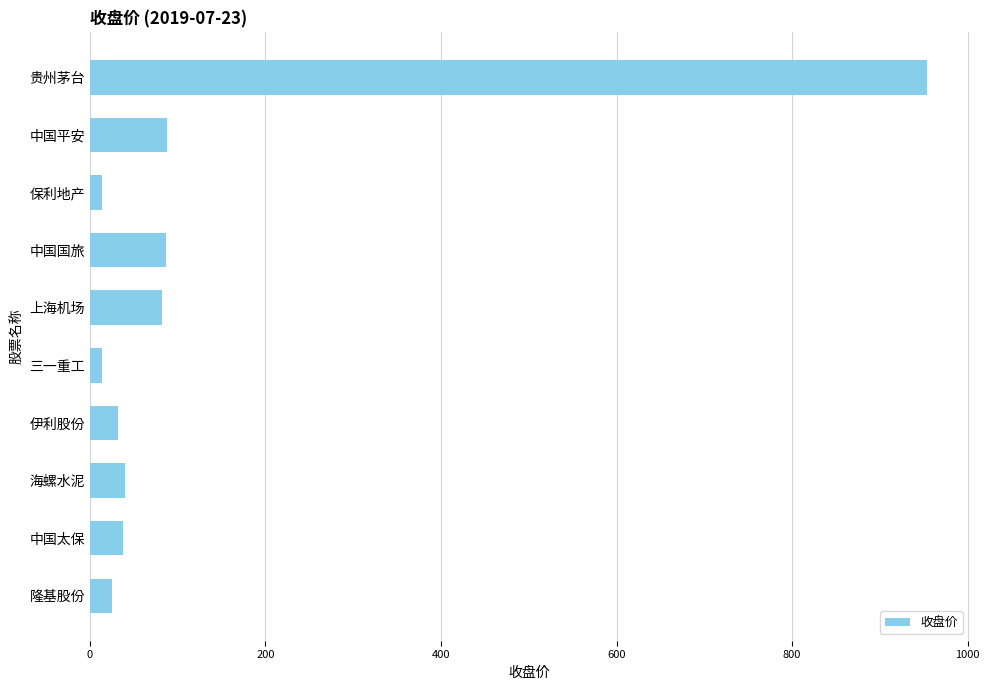

Does the chart contain stacked bars?

No